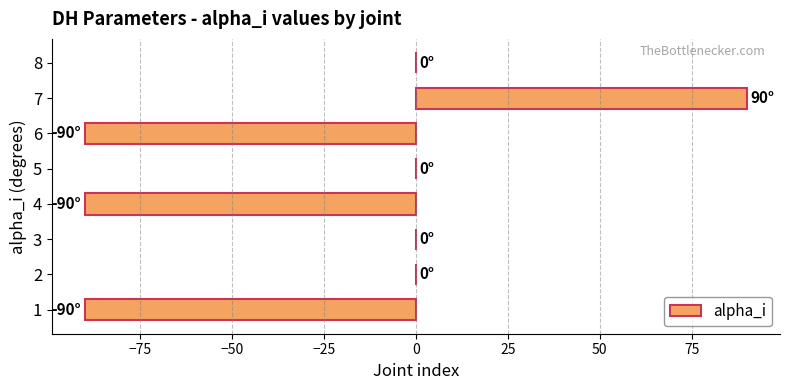

Which category has the highest value across all series?

7